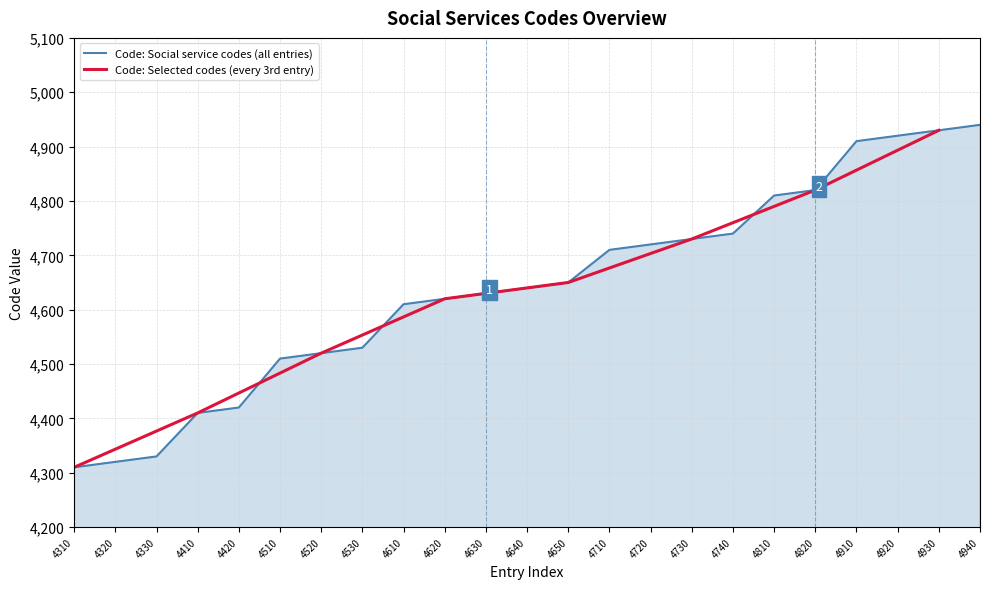

What is the greatest value displayed?

4940